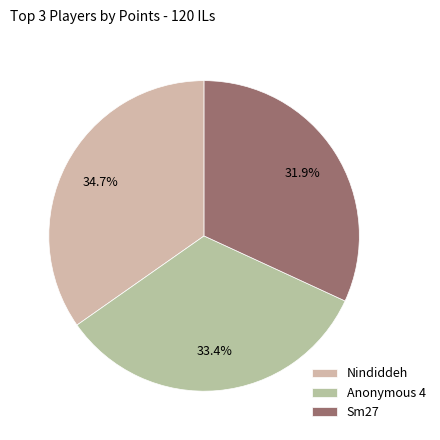

To the nearest percent, what is the difference between the largest and smallest slice percentages?

3%